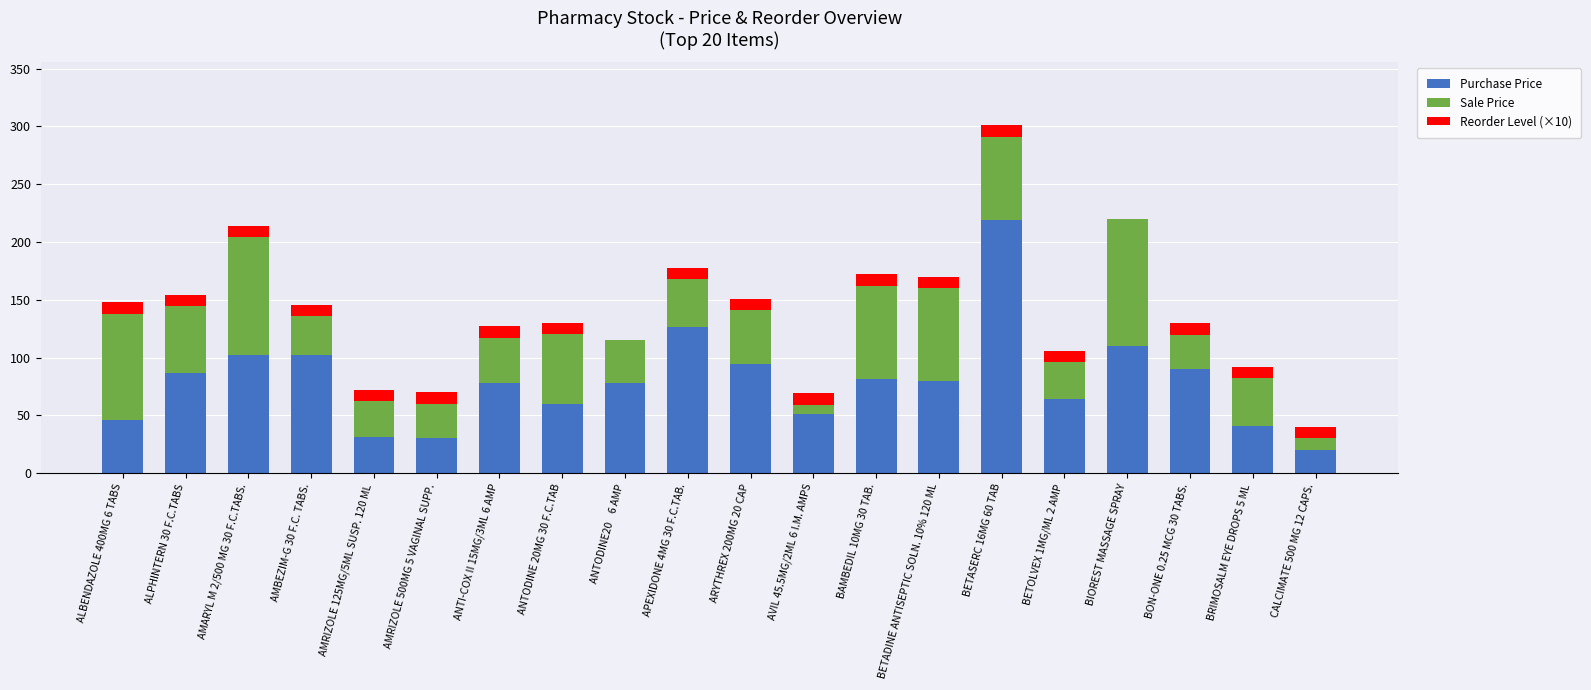

At which category is the sum across all series the highest?

BETASERC 16MG 60 TAB